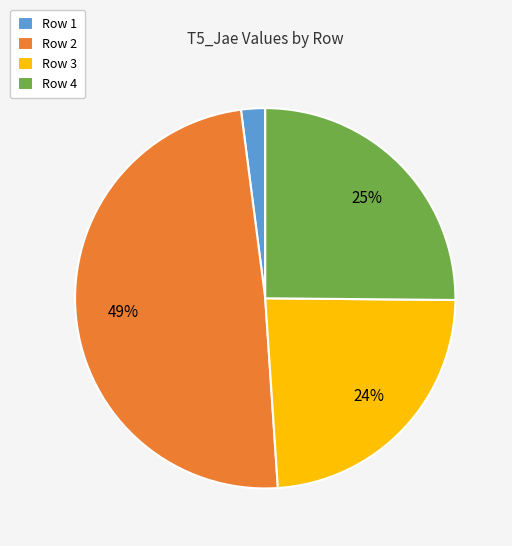

How many segments does this pie chart have?

4